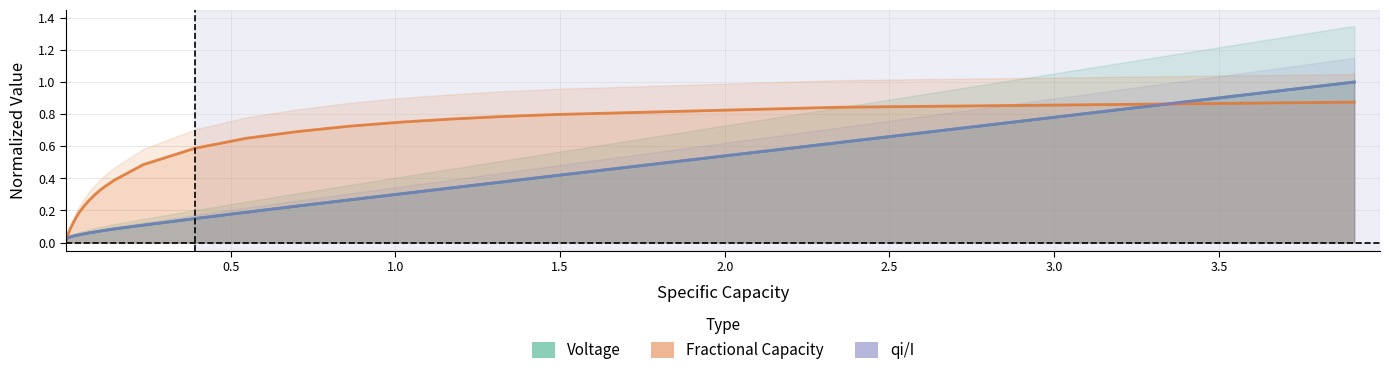

The qi/I series shows 0.0 at 2.0. True or false?

False